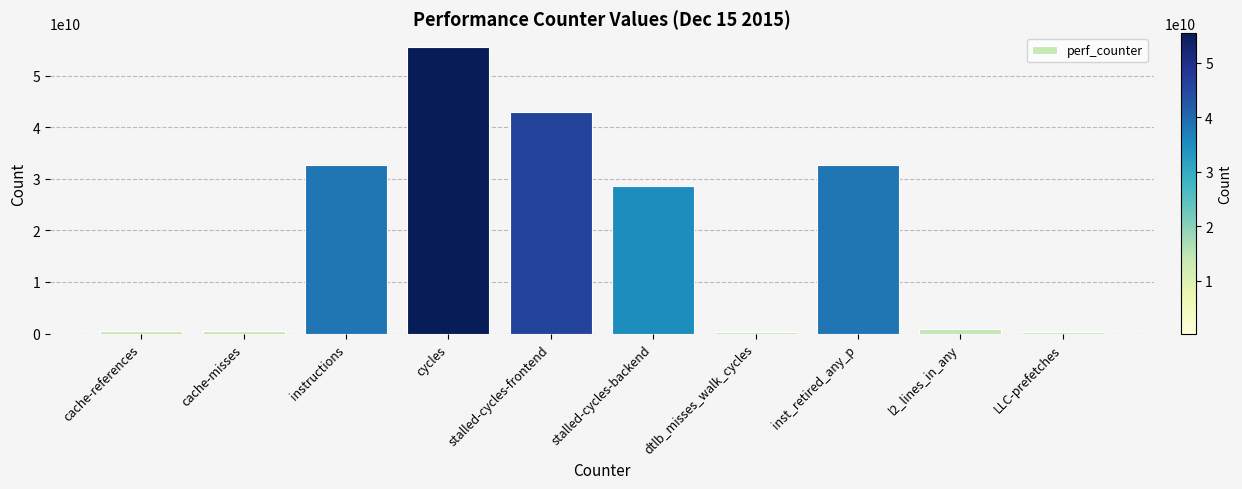

What is the difference between the maximum and minimum values?

55131269123